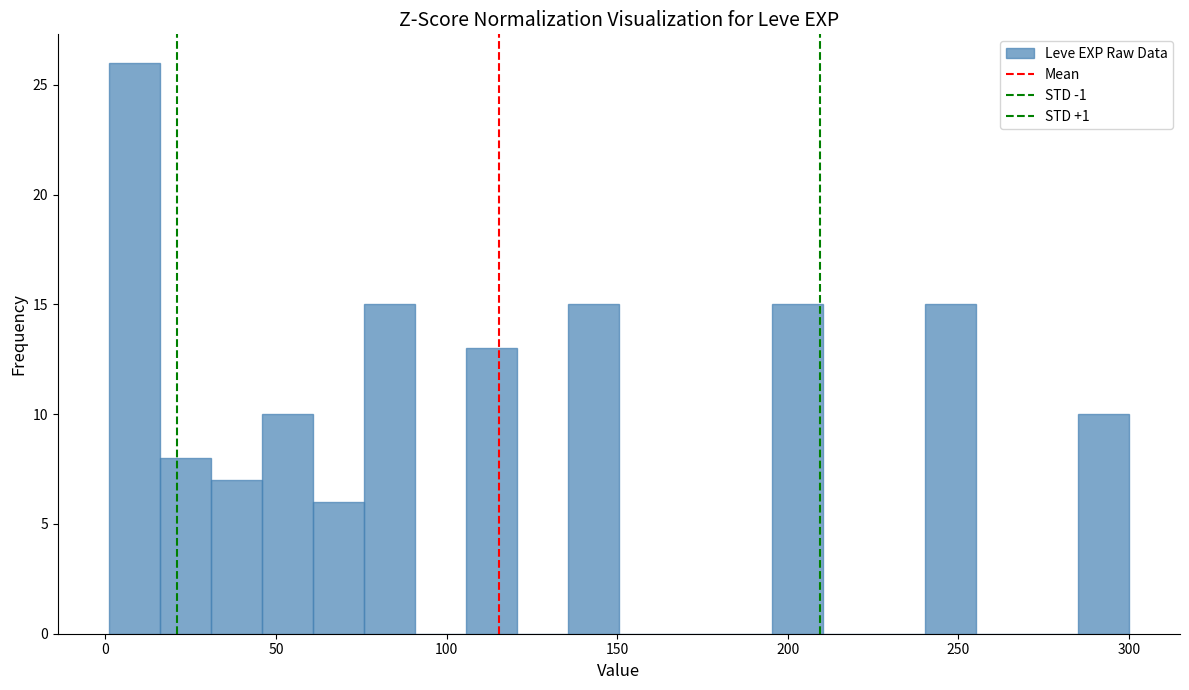

Around what value on the x-axis is the tallest bar? Give the approximate position of its centre, as read against the axis.

10